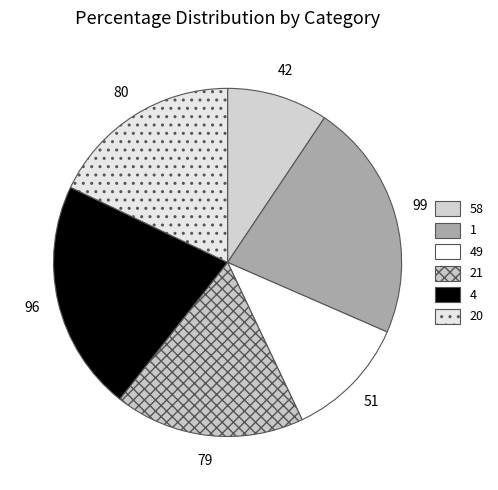

Count the number of slices in the pie.

6